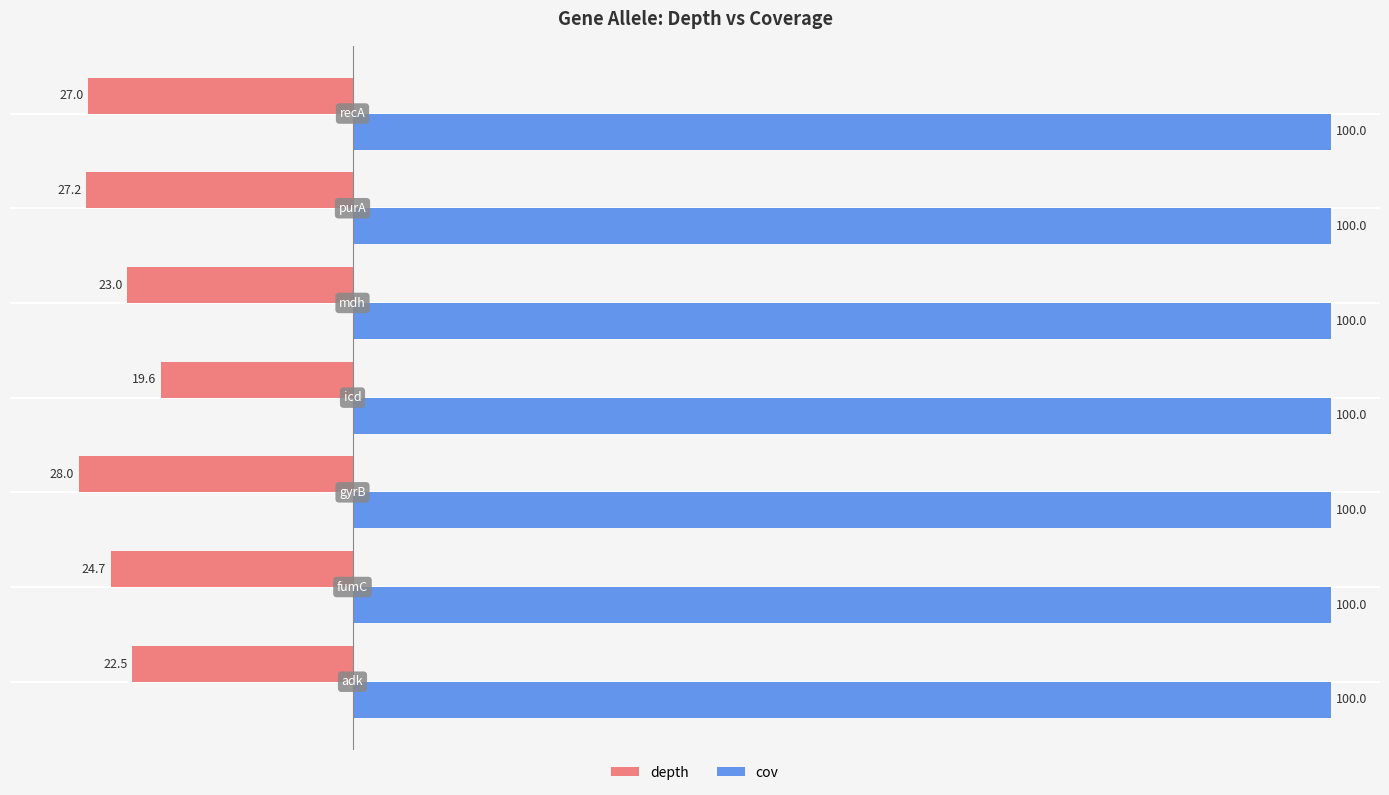

What is the minimum value for depth?

-28.0